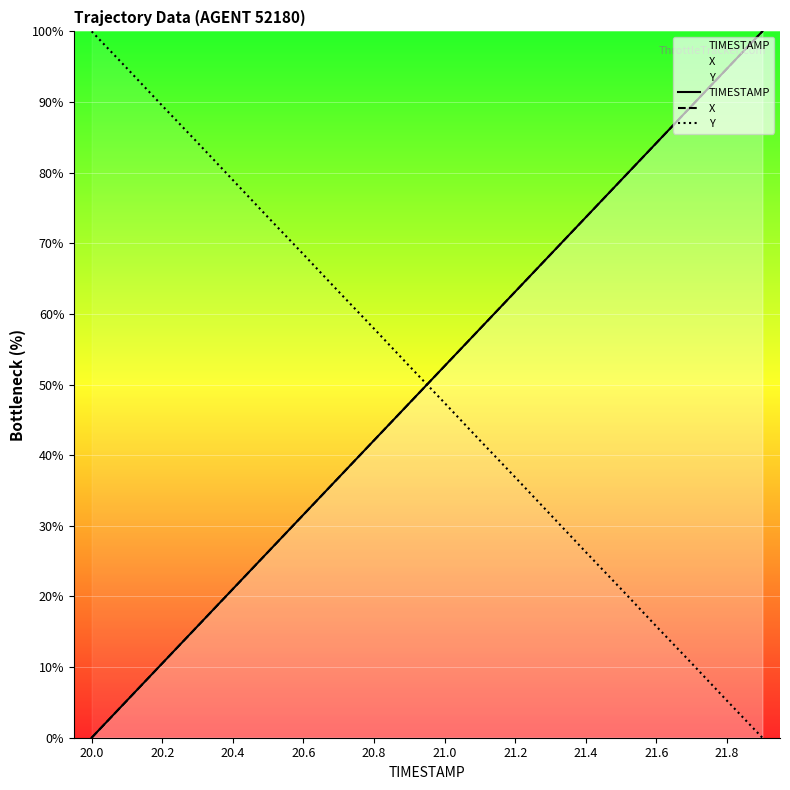

The X series shows 94.7 at 21.8. True or false?

True